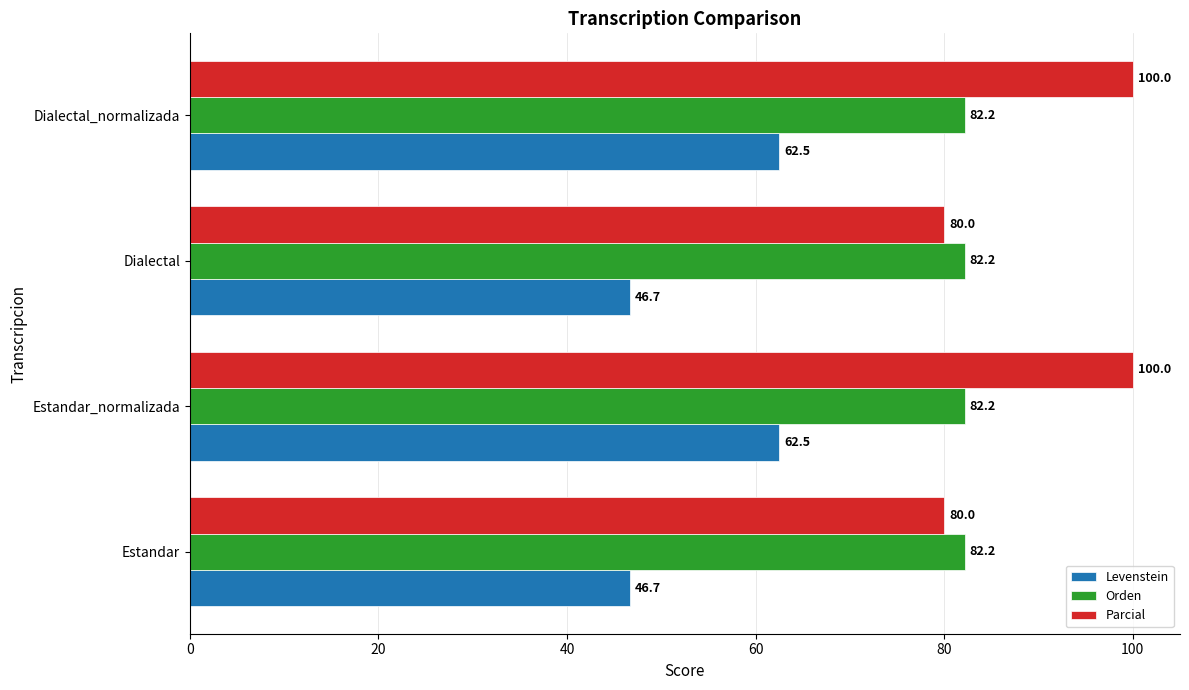

True or false: Parcial has a value of 100.0 at Estandar_normalizada.

True